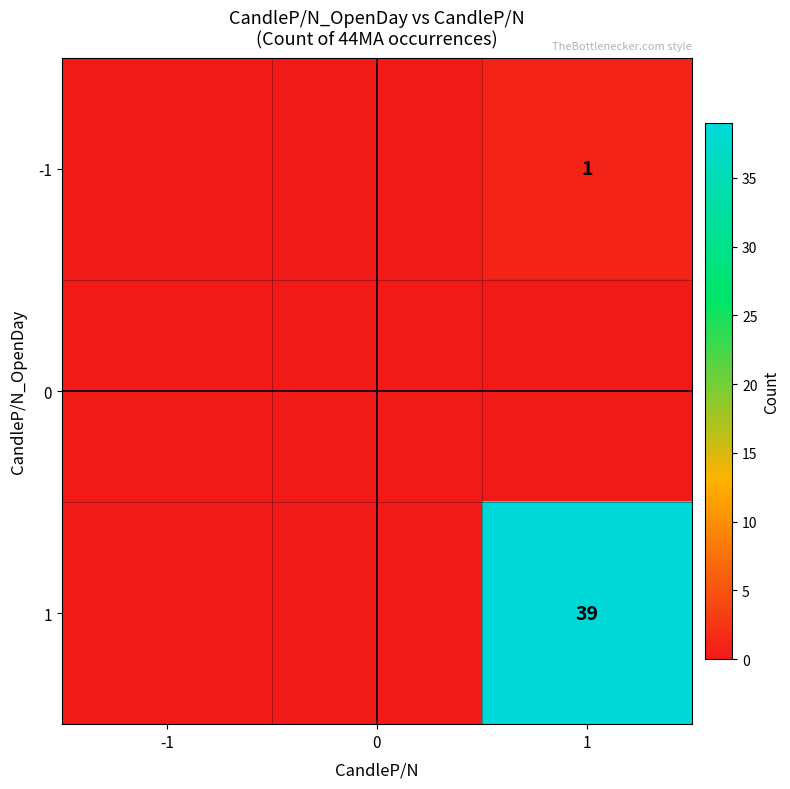

Is it true that 1 equals 39 at 1?

True